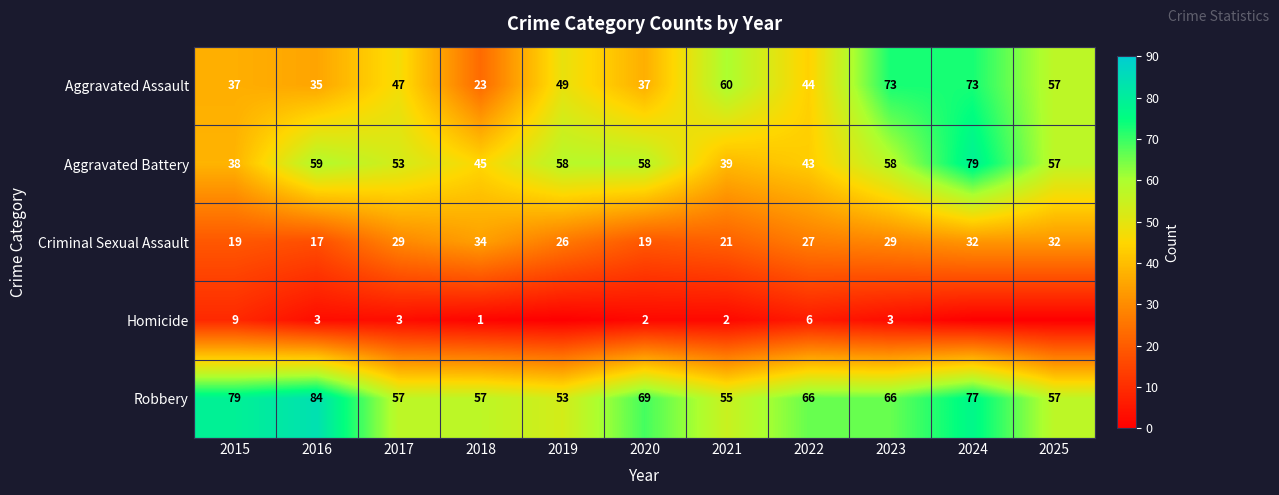

Which series changed the most between 2021 and 2023?

Aggravated Battery